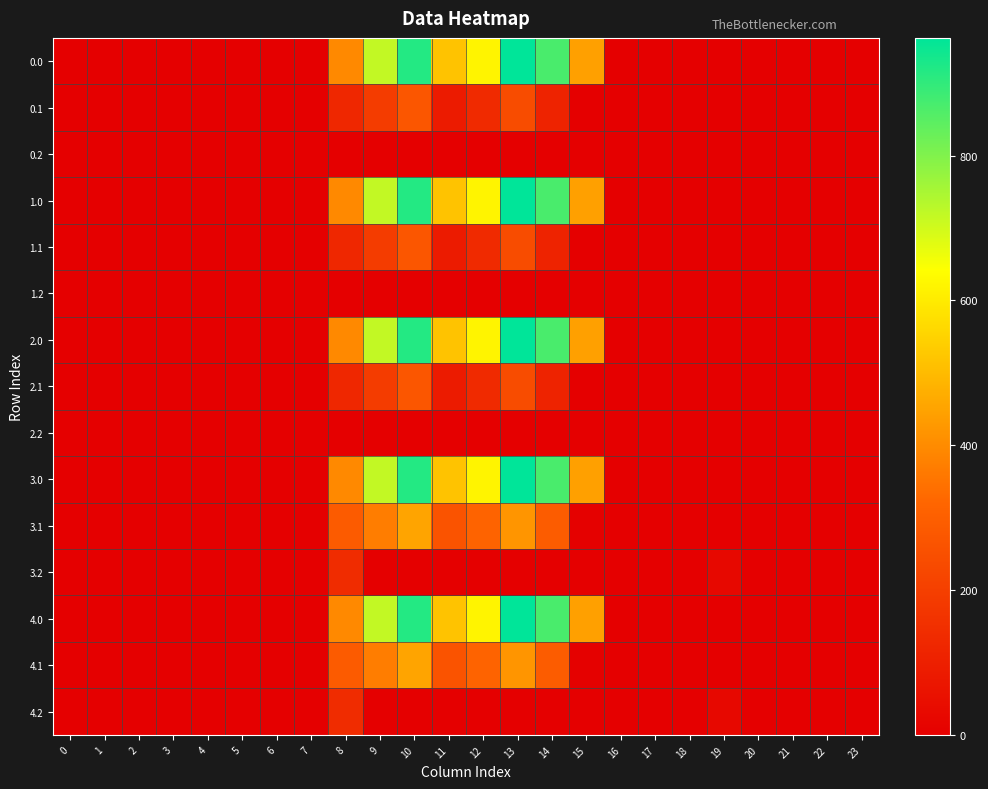

Count the number of data series in this chart.

15